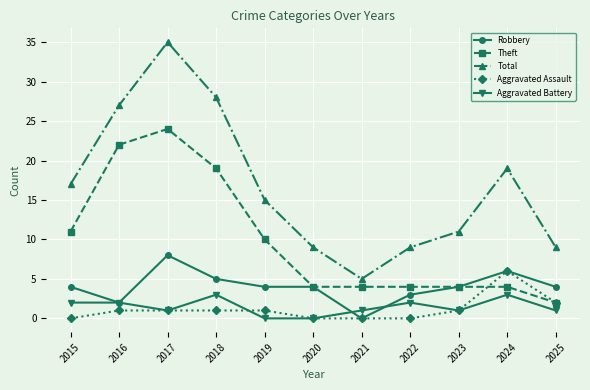

What is the total value across all series at 2025?

18